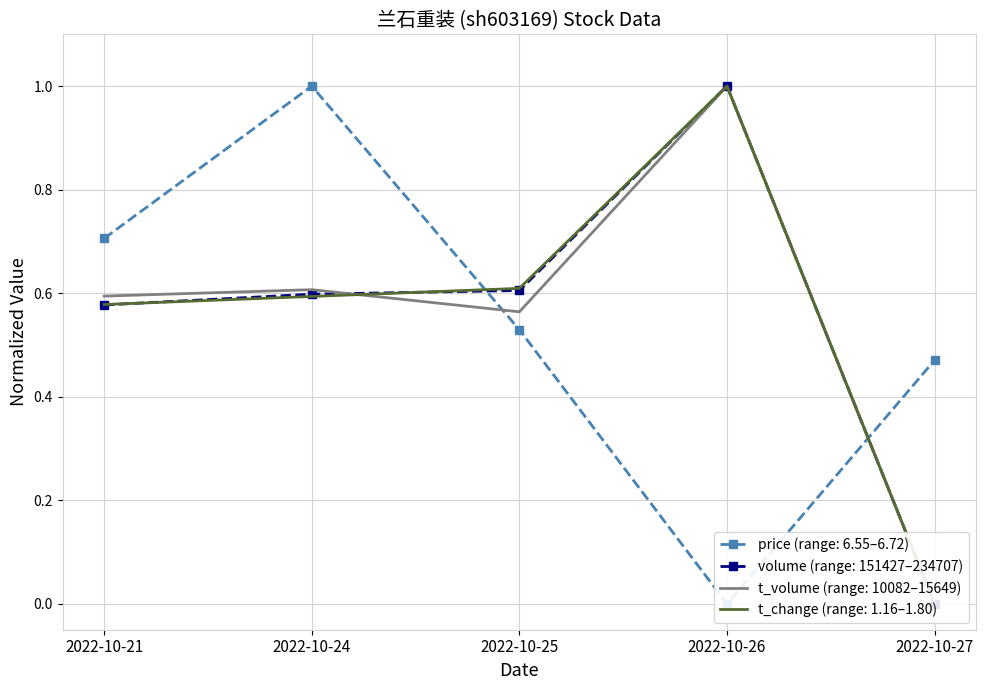

What is the highest value of the price series?

1.0